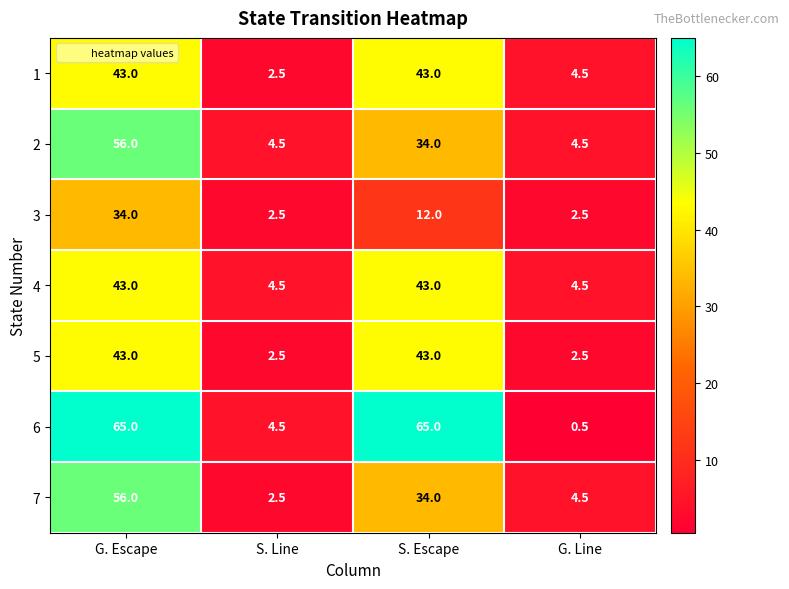

What is the lowest value of the 3 series?

2.5